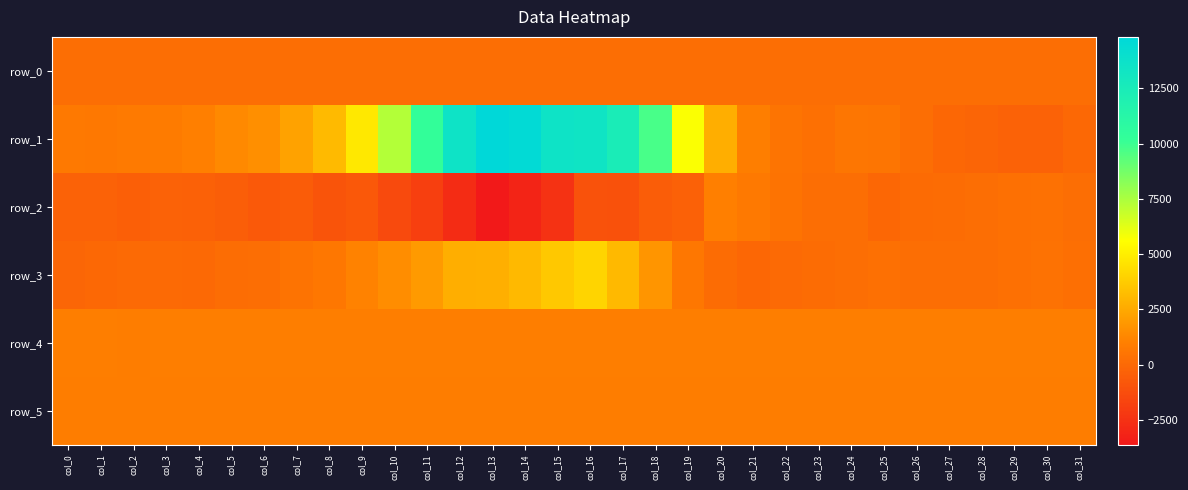

What is the sum of the row_3 values at col_4 and col_31?

263.0